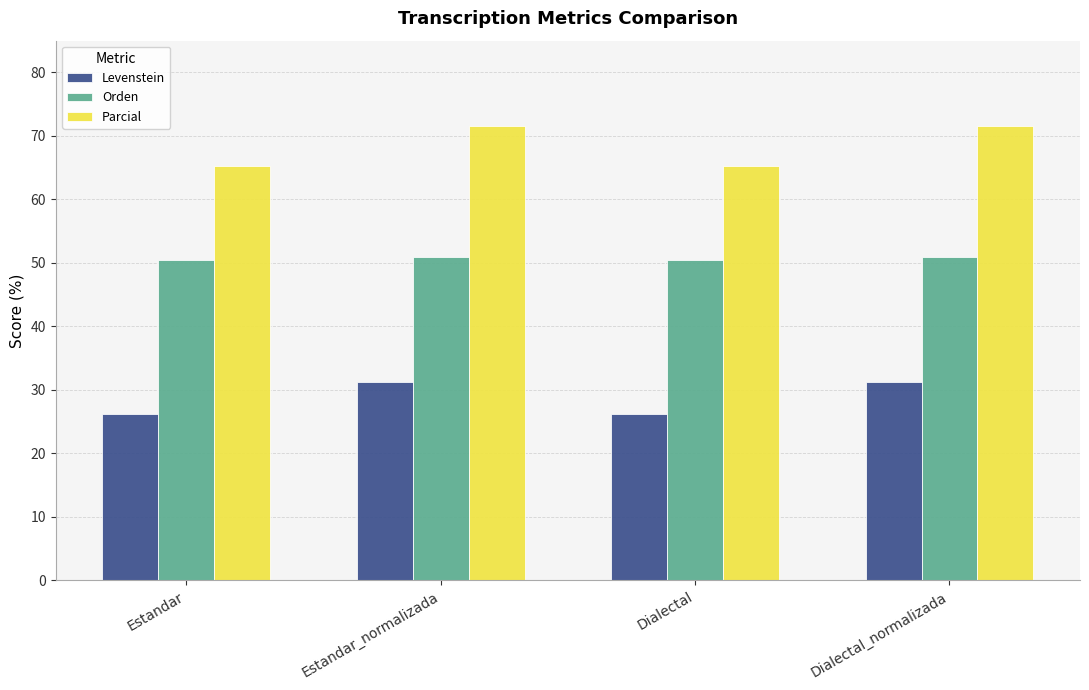

Reading right to left, extract all data points from this chart.

Levenstein: 31.2	26.1	31.2	26.1
Orden: 51.0	50.4	51.0	50.4
Parcial: 71.6	65.3	71.6	65.3